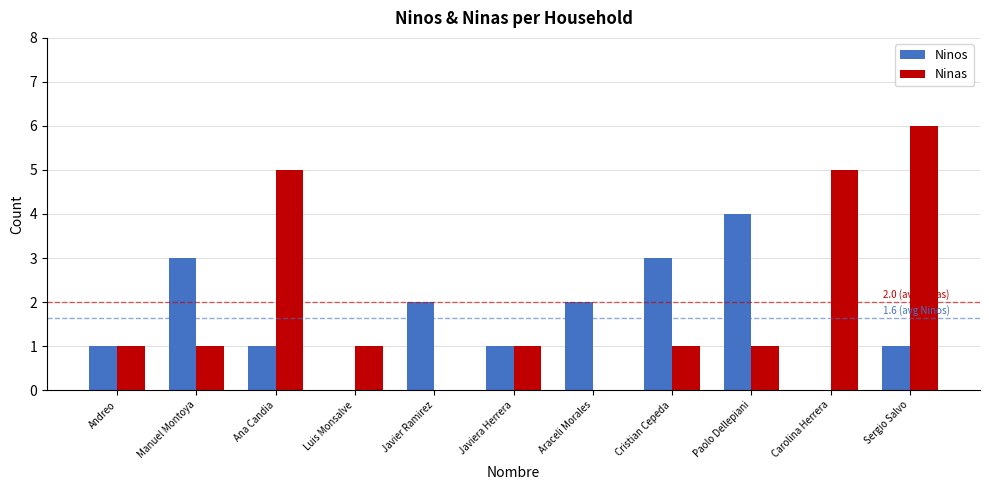

Are the bars grouped side by side (vs. stacked)?

Yes